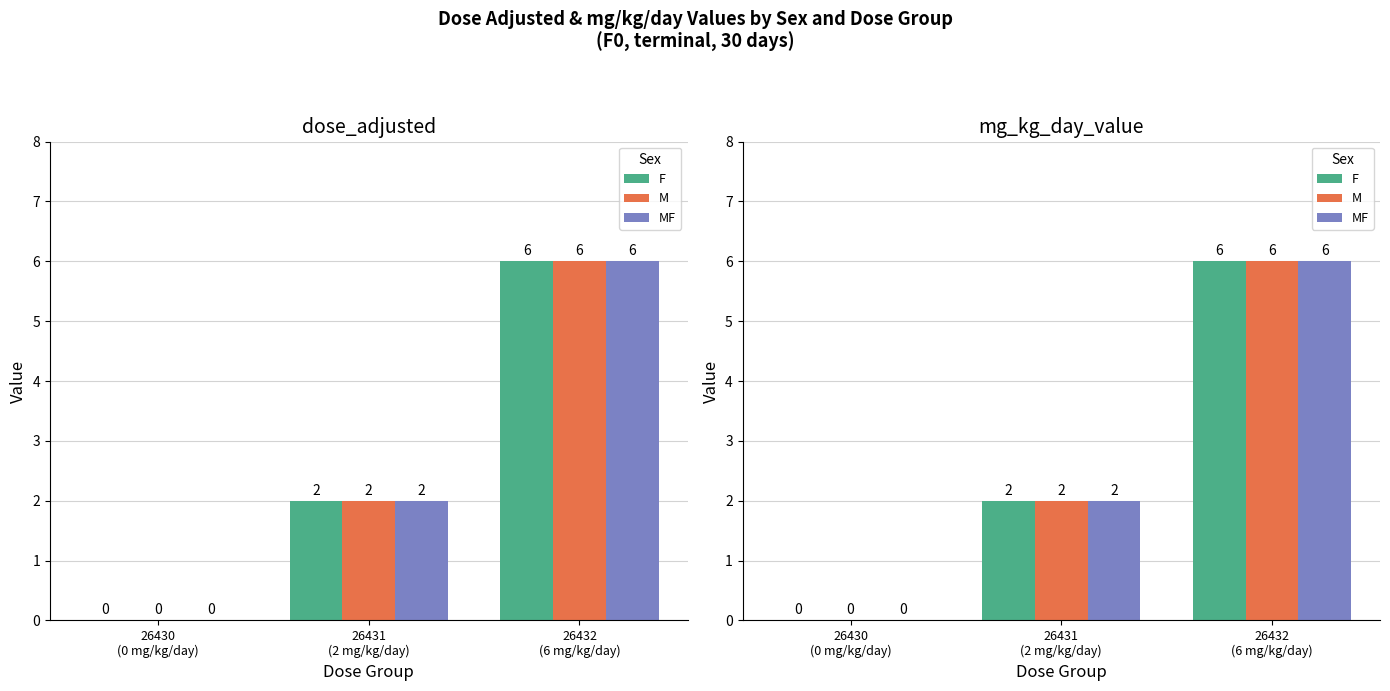

What position from the left is 26430
(0 mg/kg/day)?

1